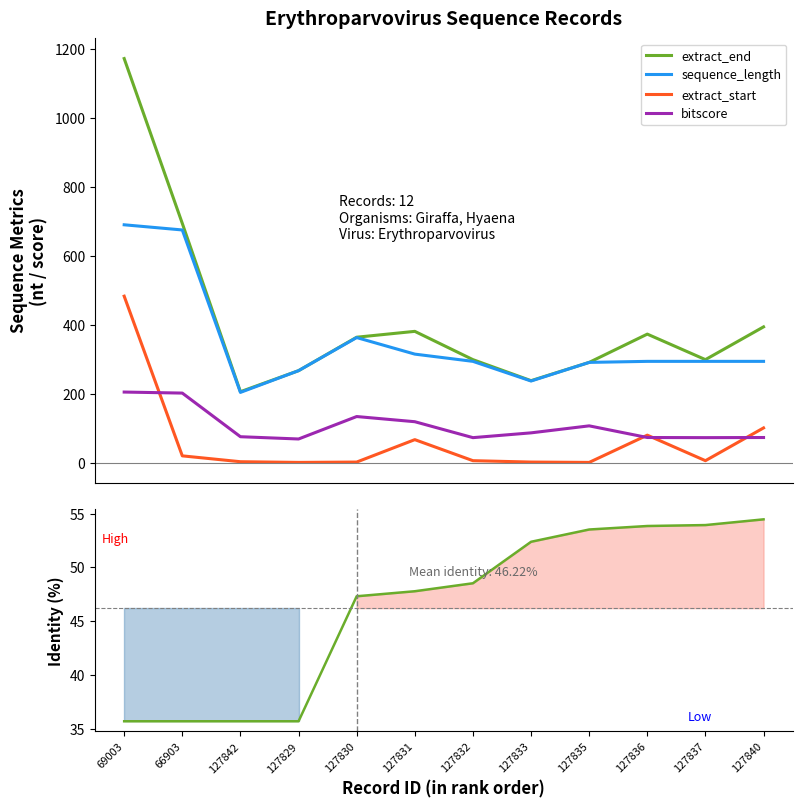

What is the difference between the extract_end values at 127837 and 127842?

93.0